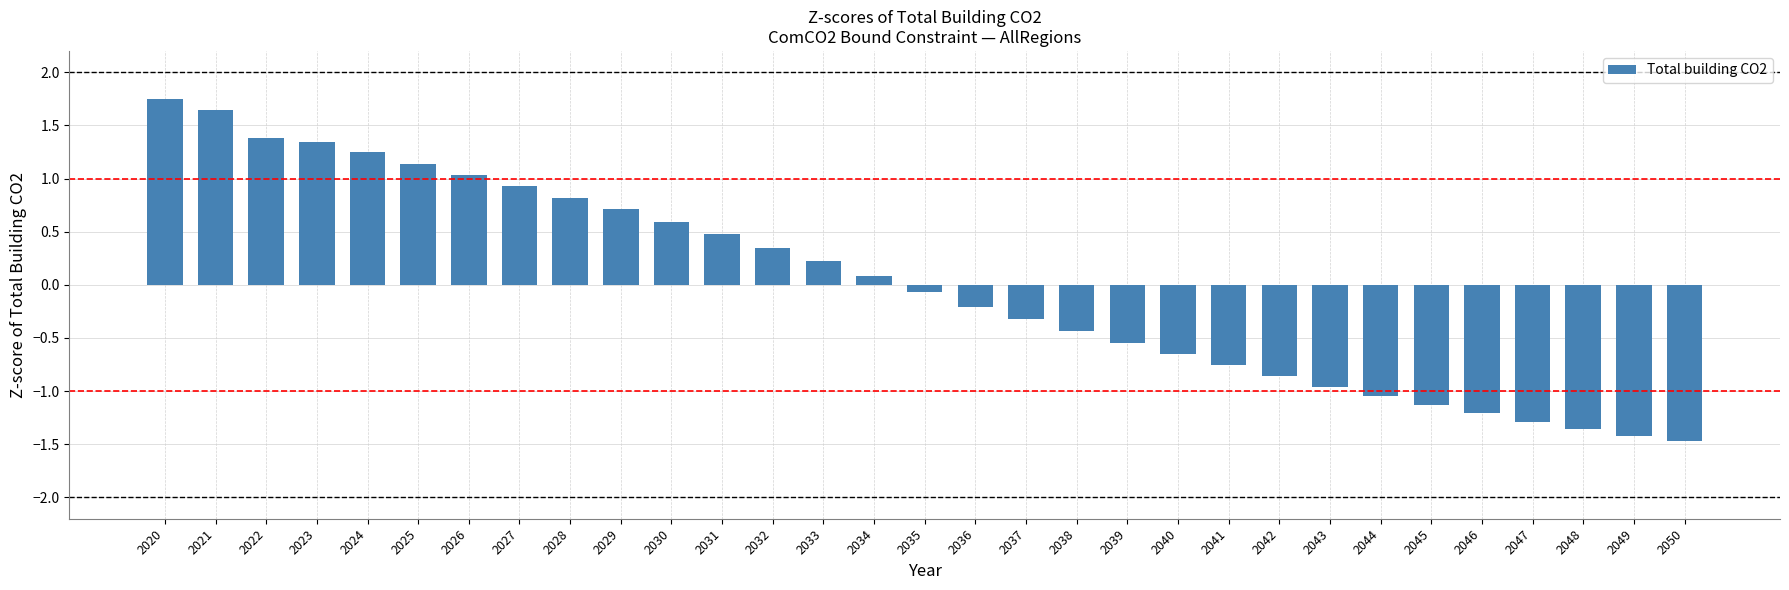

How many values are below zero?

16